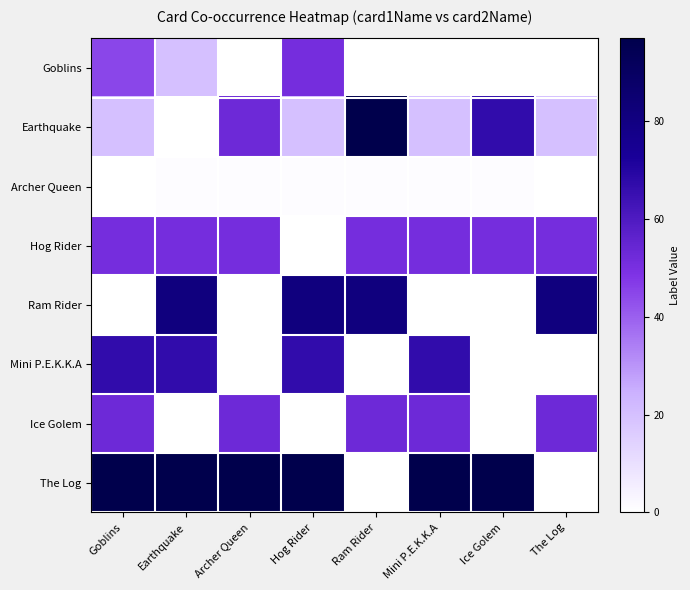

Which label corresponds to the largest value in the chart?

Ram Rider